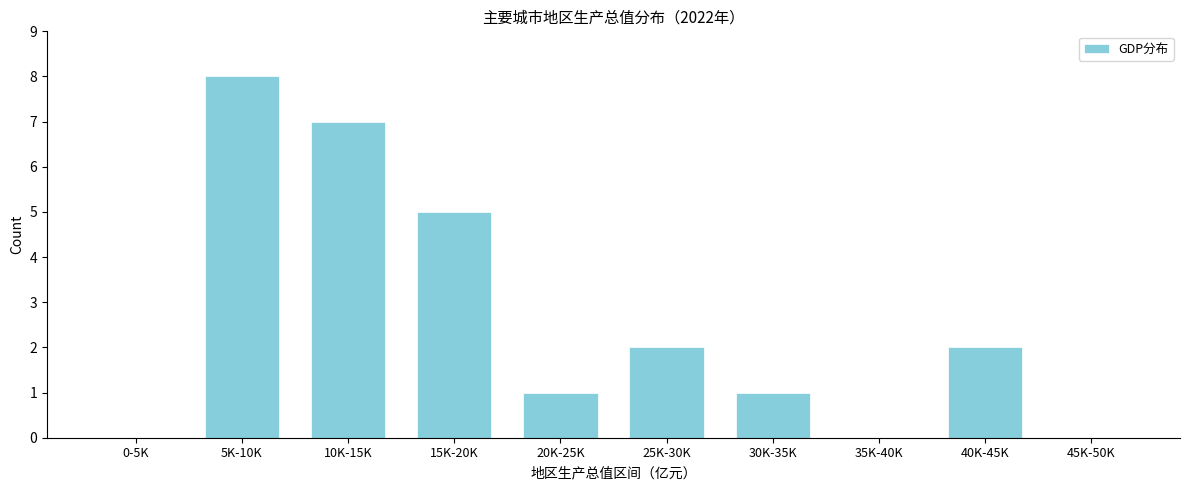

Reading right to left, transcribe all the data shown in this chart.

45K-50K=0	40K-45K=2	35K-40K=0	30K-35K=1	25K-30K=2	20K-25K=1	15K-20K=5	10K-15K=7	5K-10K=8	0-5K=0